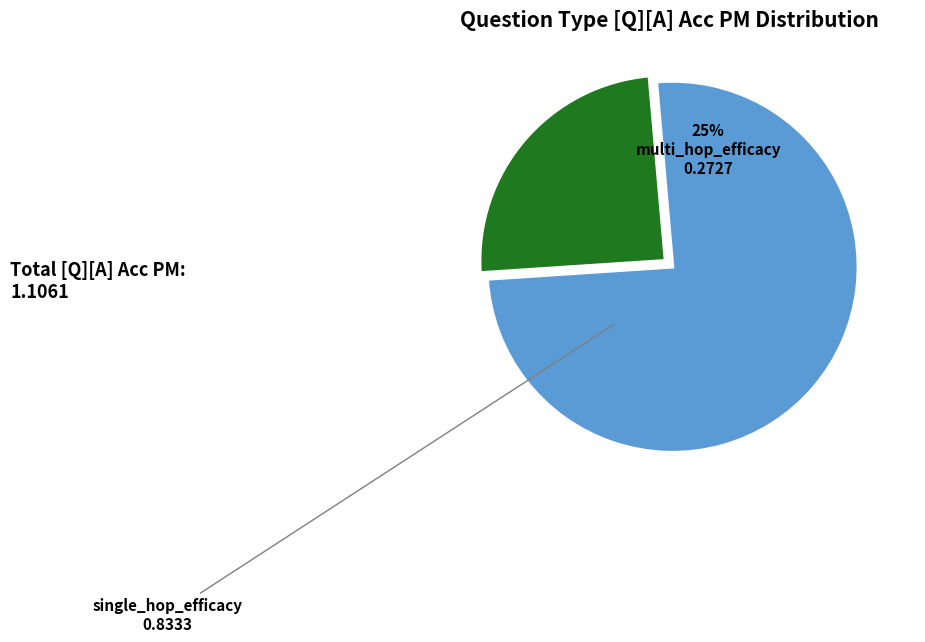

The single_hop_efficacy slice represents 30% of the pie. True or false?

False